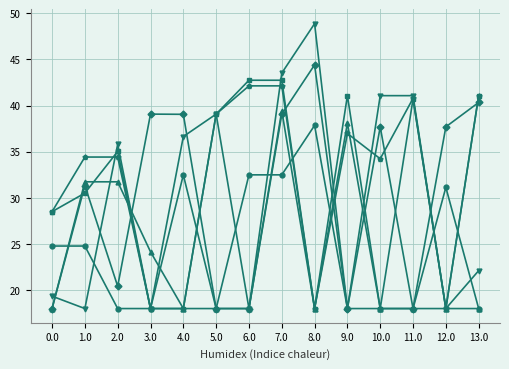

What is the label of the 10th point from the right?

4.0